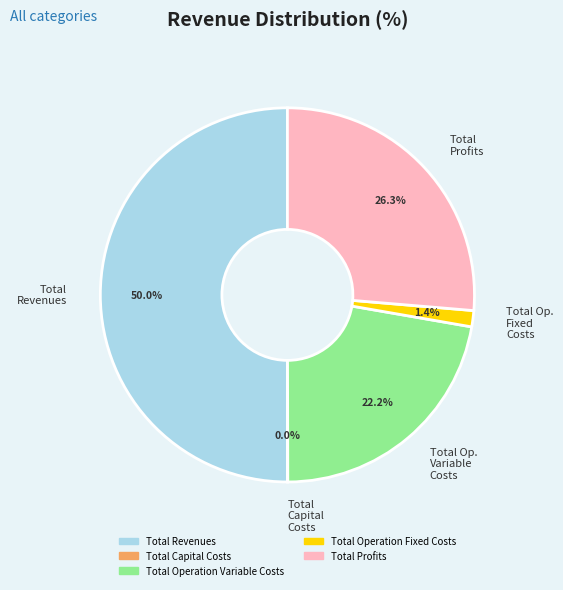

Which has a higher value, Total Op. Variable Costs or Total Revenues?

Total Revenues